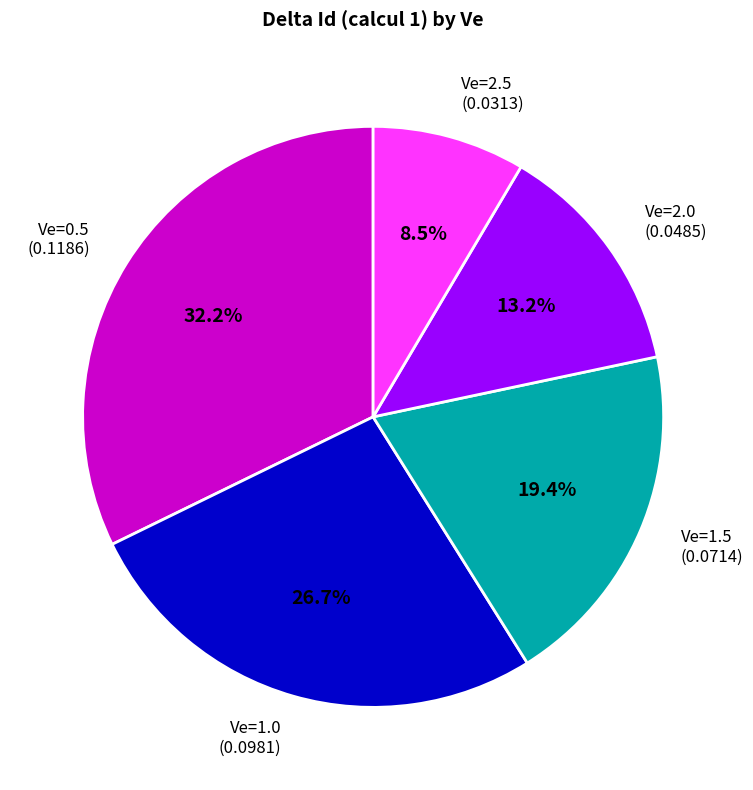

Count the number of slices in the pie.

5